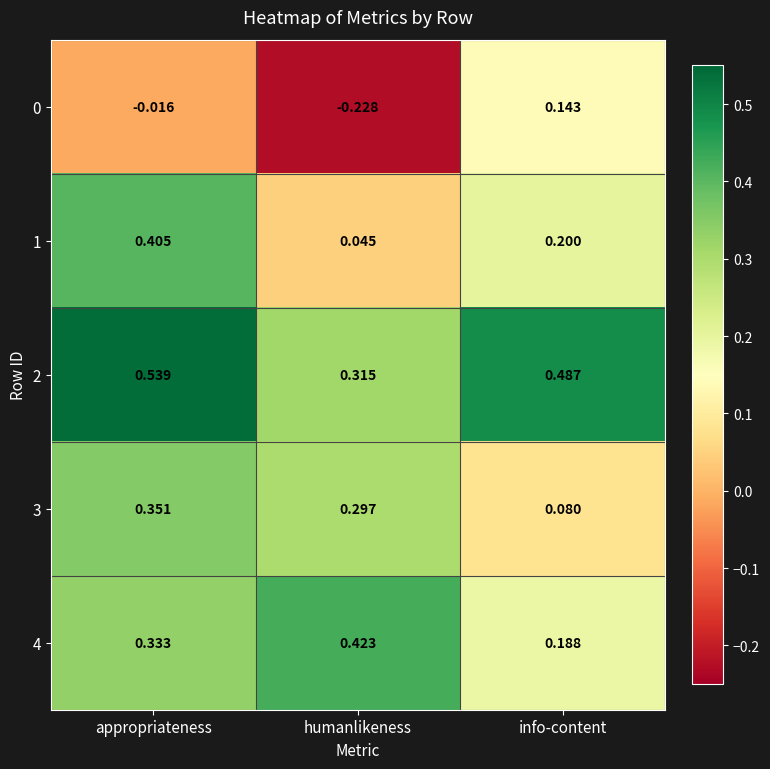

At how many categories does at least one series exceed 0?

3